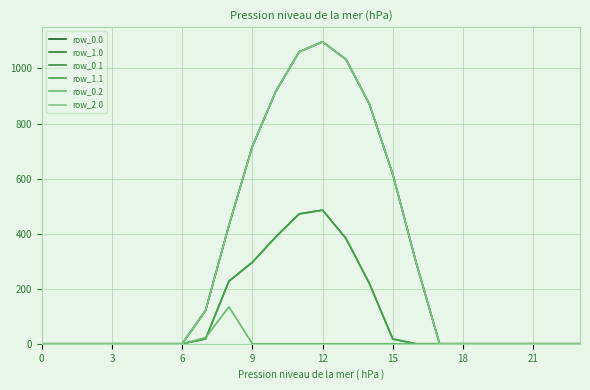

Which series has the largest range (max minus min)?

row_0.0